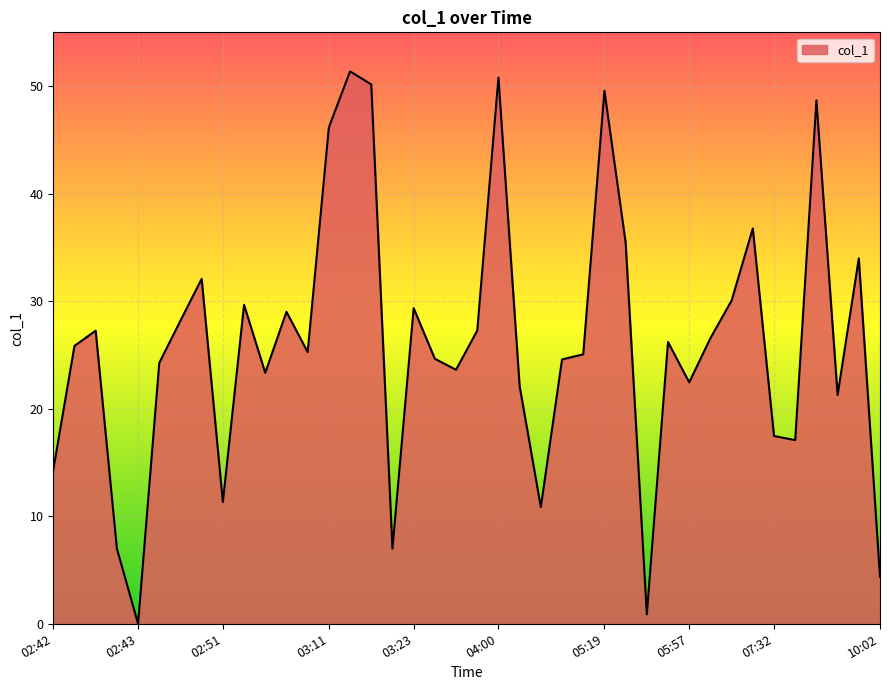

What is the maximum value shown in the chart?

51.4